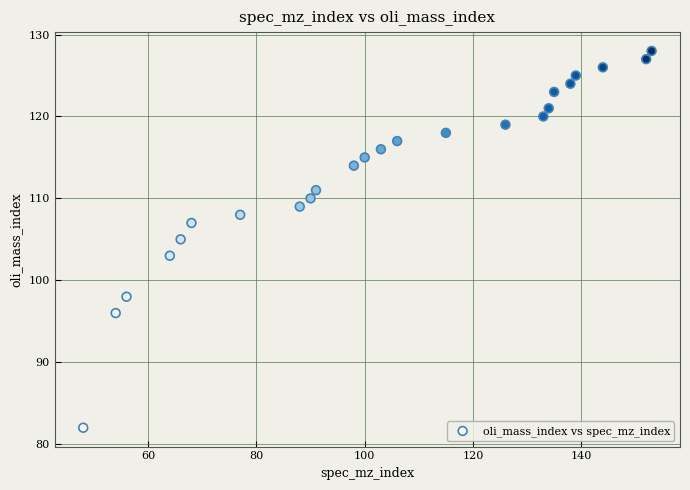

What is the range of Y values (max minus min)?

46